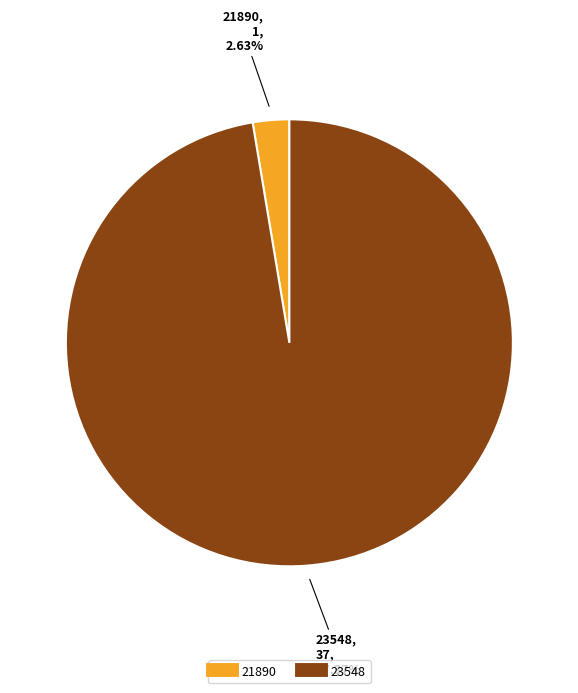

Which has a higher value, 21890 or 23548?

23548